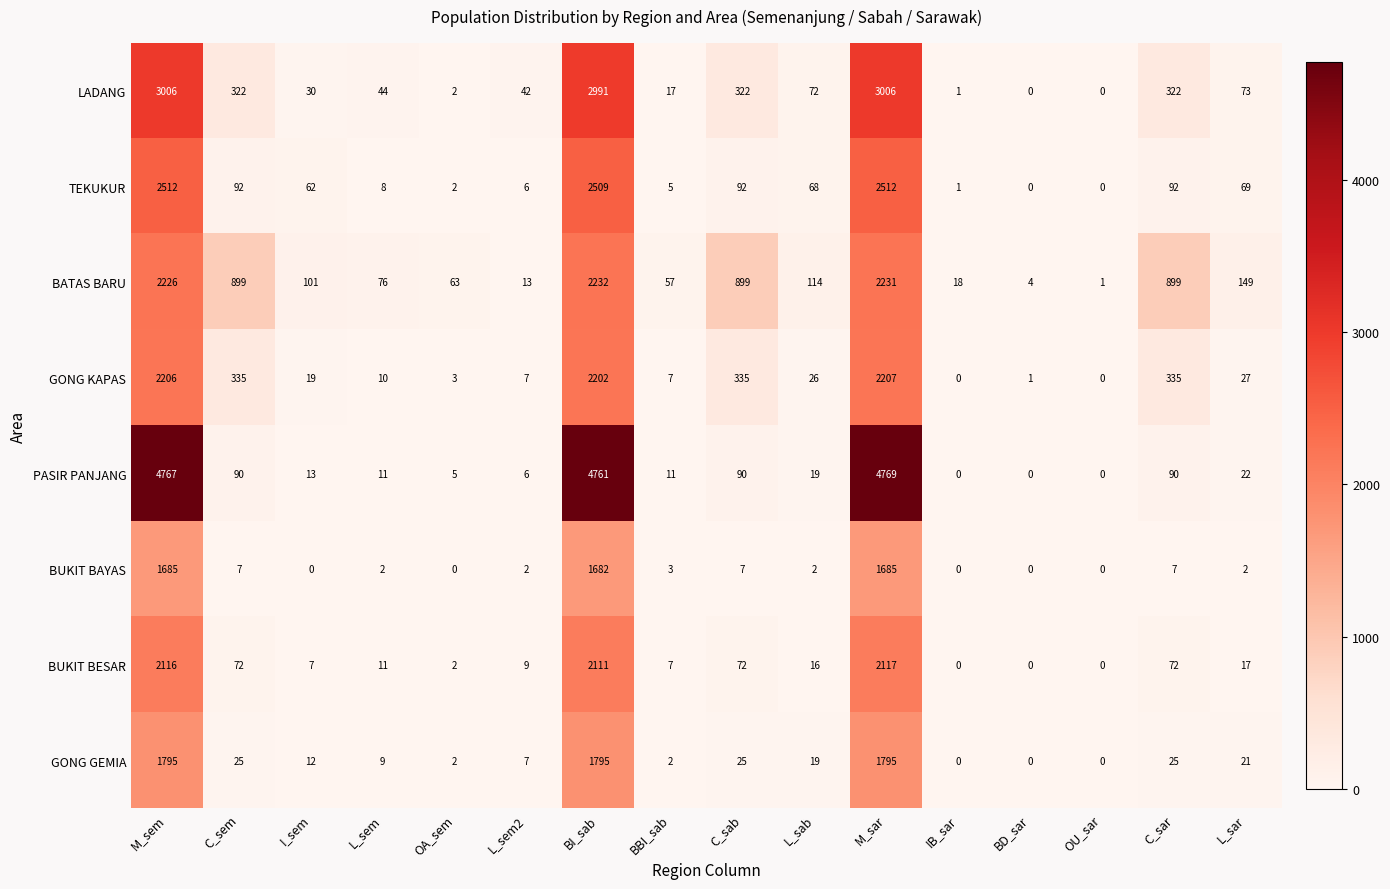

Which series has the largest total across all categories?

PASIR PANJANG